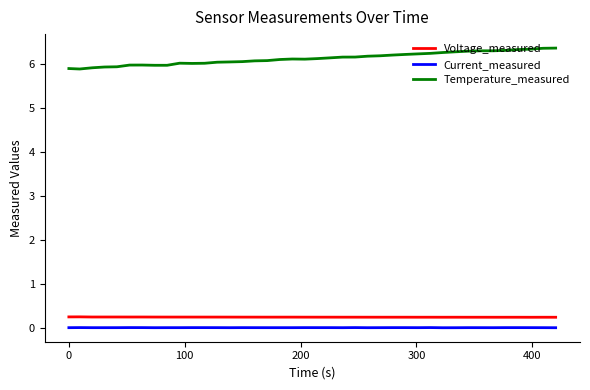

List the series in order of their peak value, highest first.

Temperature_measured, Voltage_measured, Current_measured